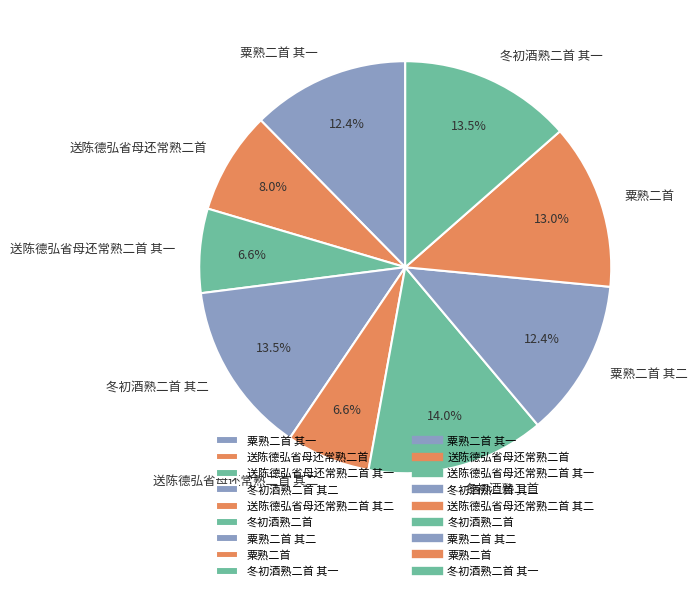

Is it true that 送陈德弘省母还常熟二首 其二 is 7% of the pie?

True